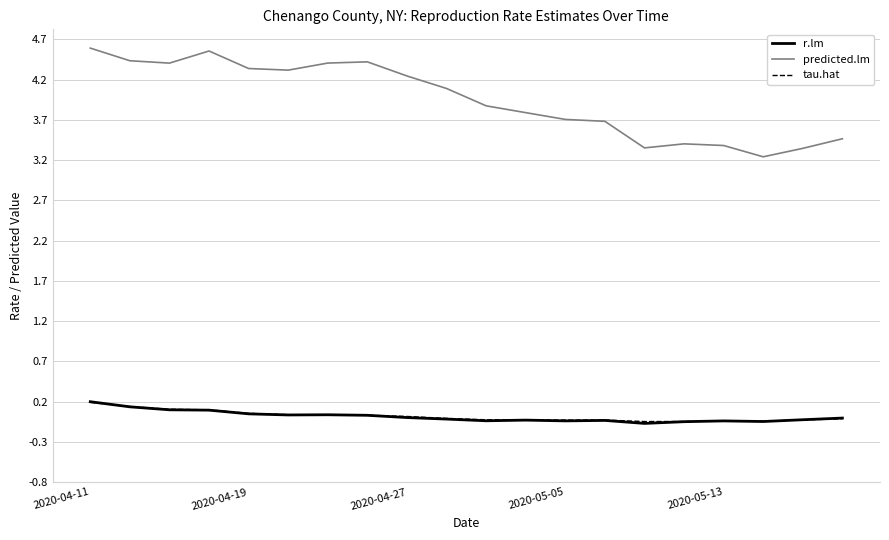

What is the minimum value for predicted.lm?

3.2